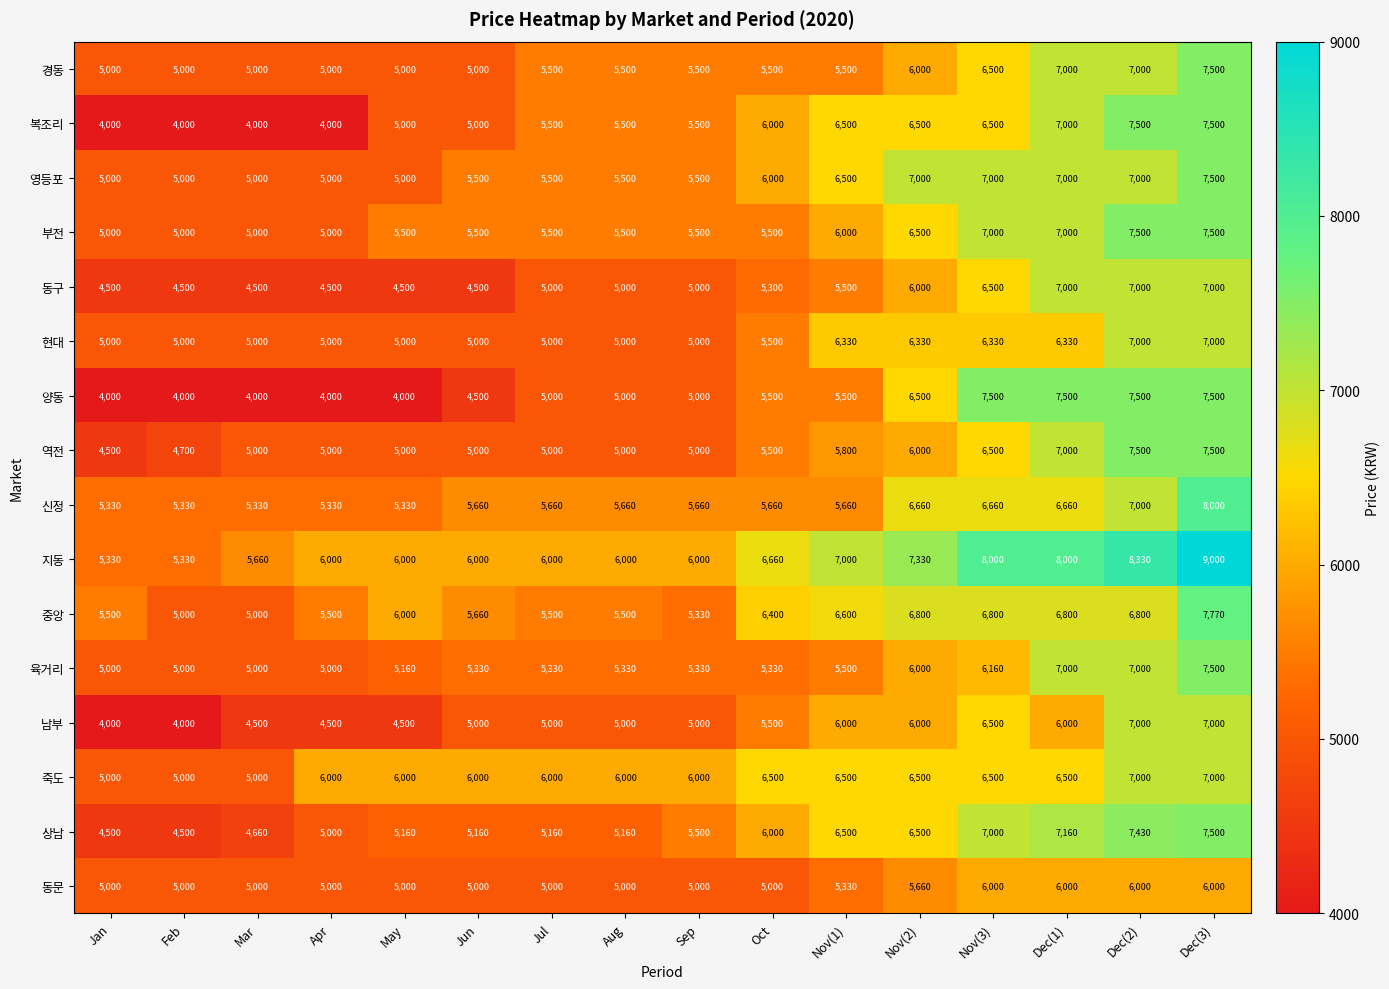

What is the difference between the highest and lowest values at Jul?

1000